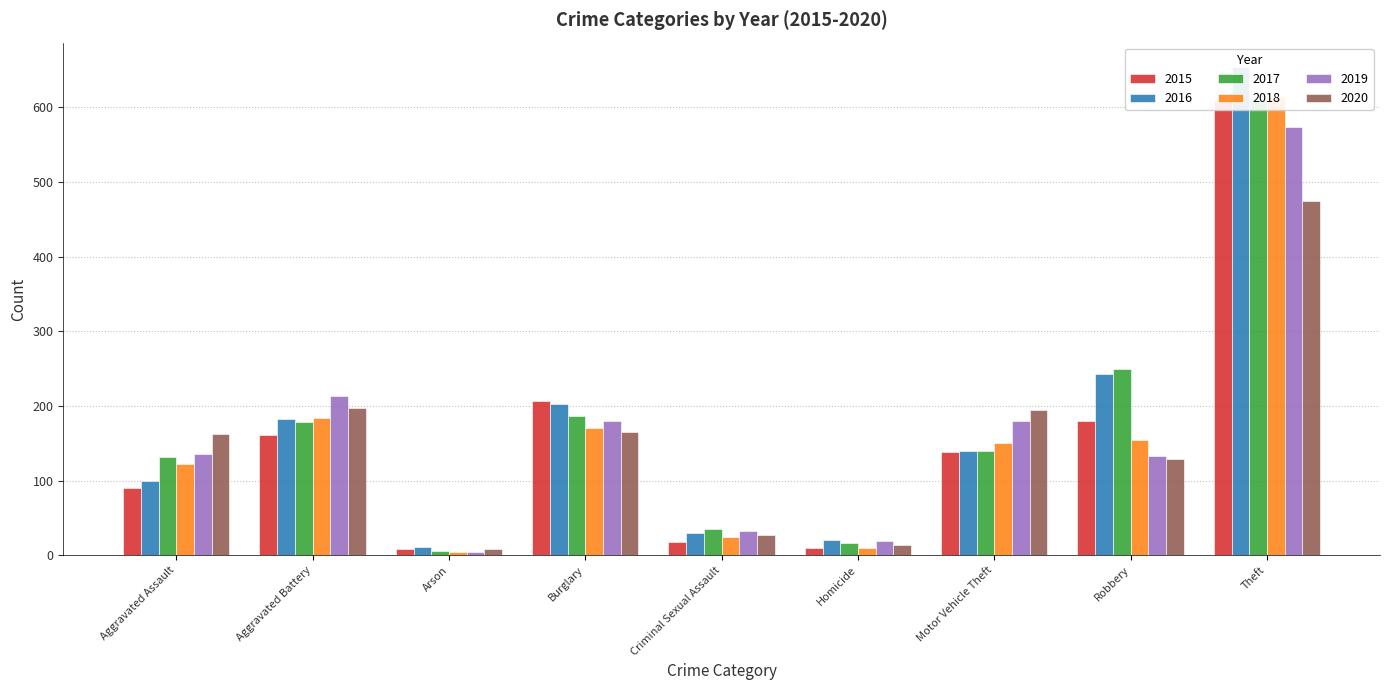

Is it true that 2017 equals 10 at Arson?

False